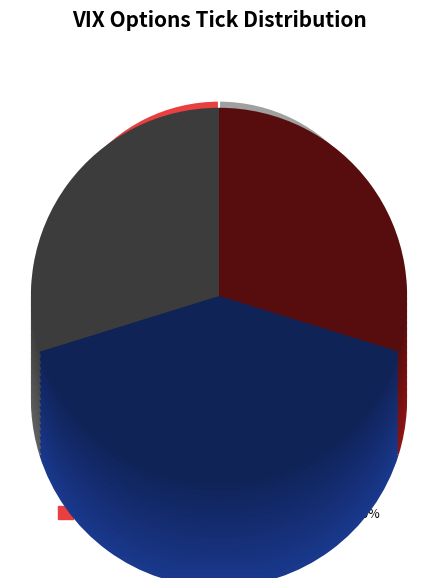

How many slices are in this pie chart?

3